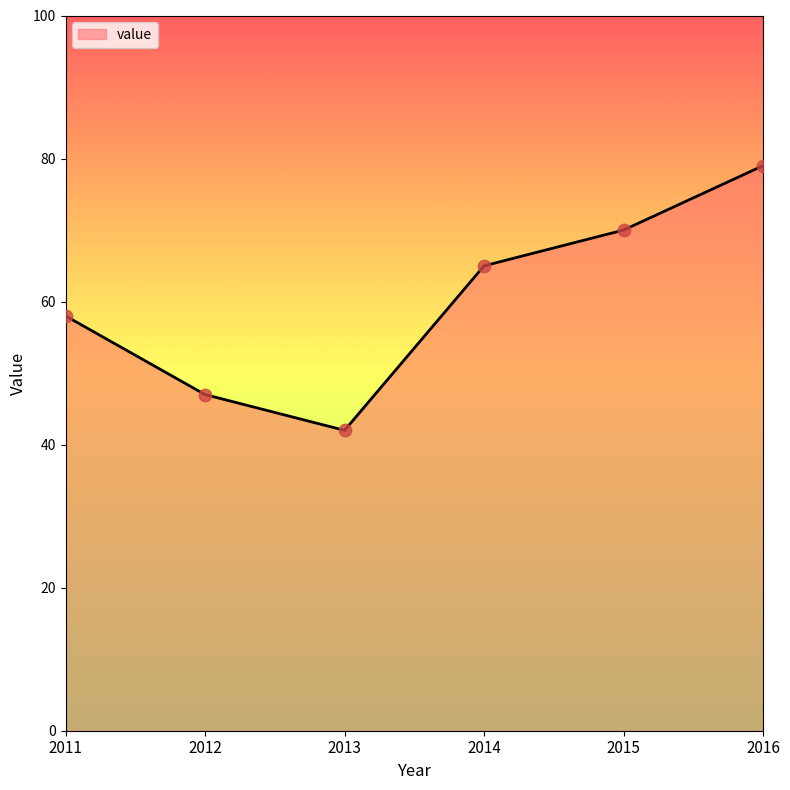

Between 2013 and 2015, which is larger?

2015